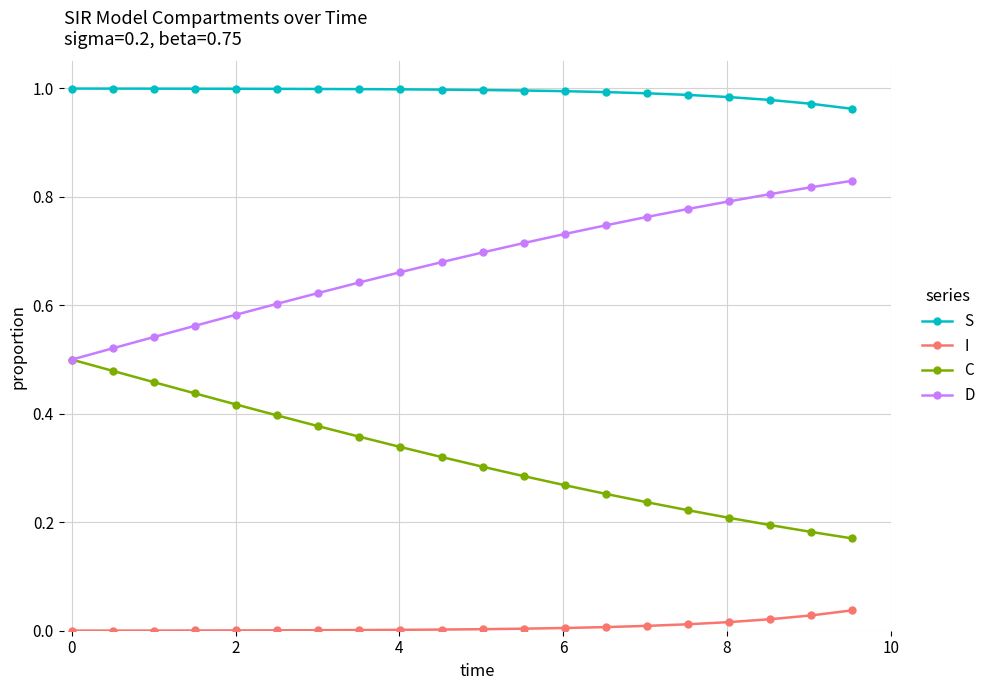

List the series in order of their peak value, lowest first.

I, C, D, S